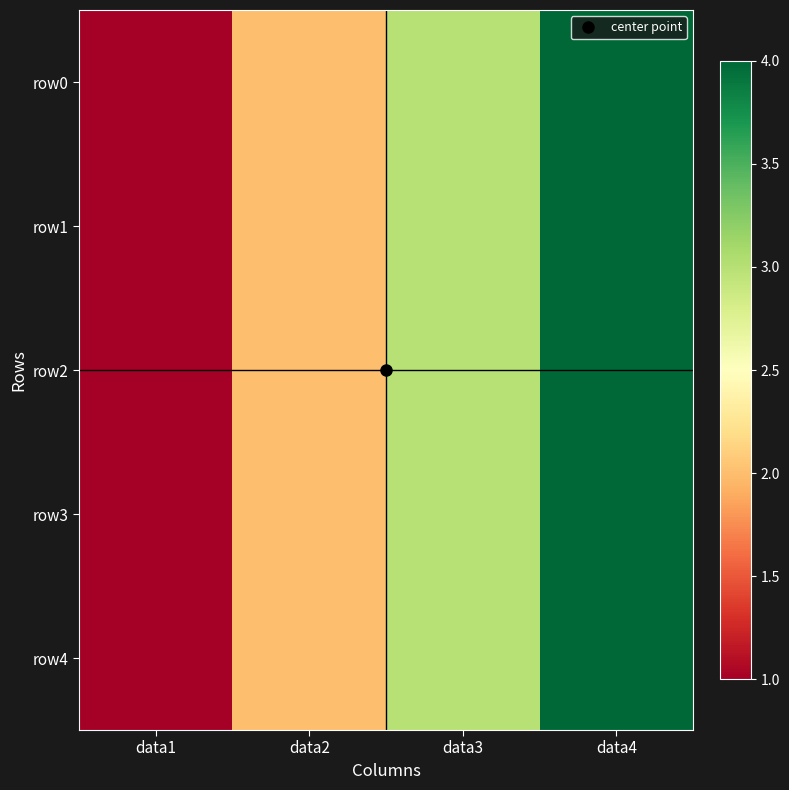

Rank the series at data2 from highest to lowest value.

row0, row1, row2, row3, row4